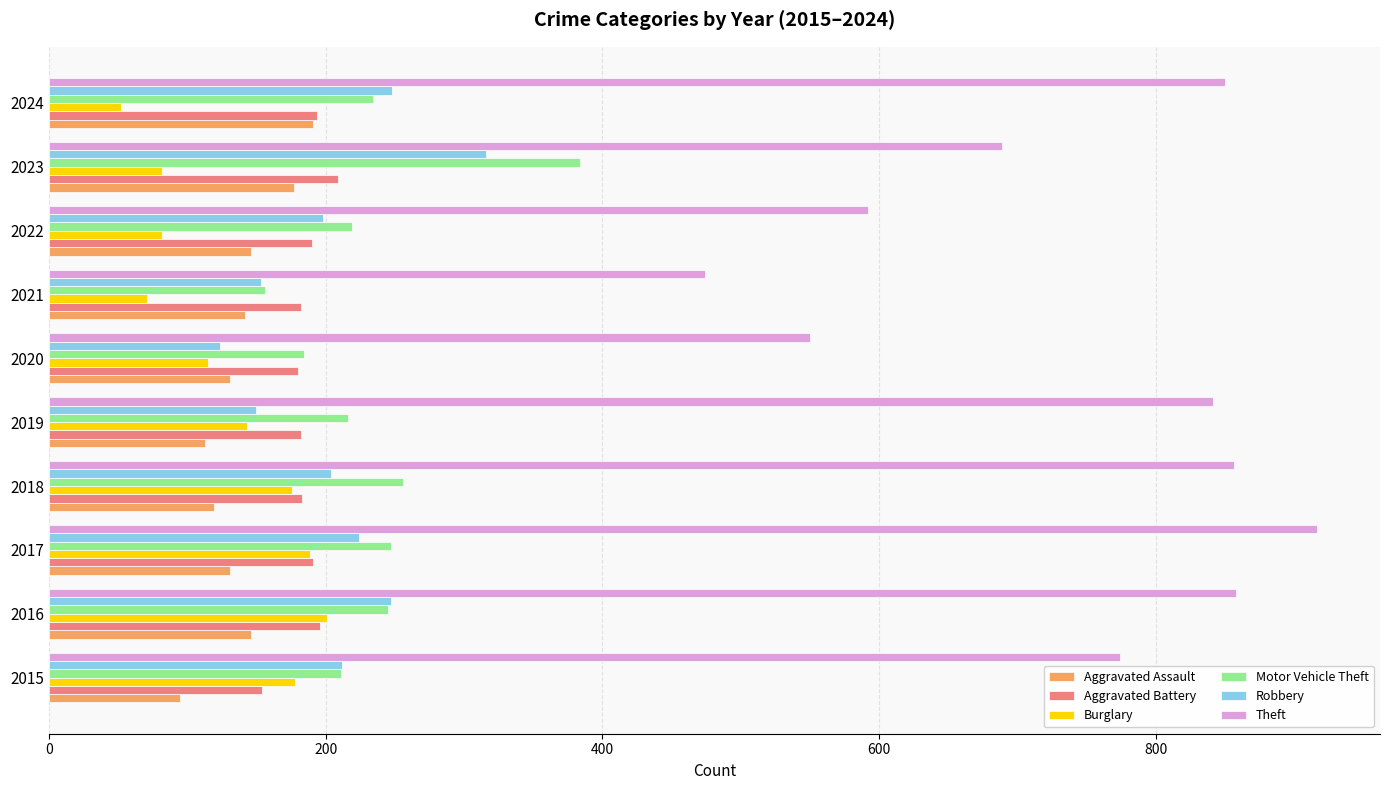

Which series has the largest range (max minus min)?

Theft